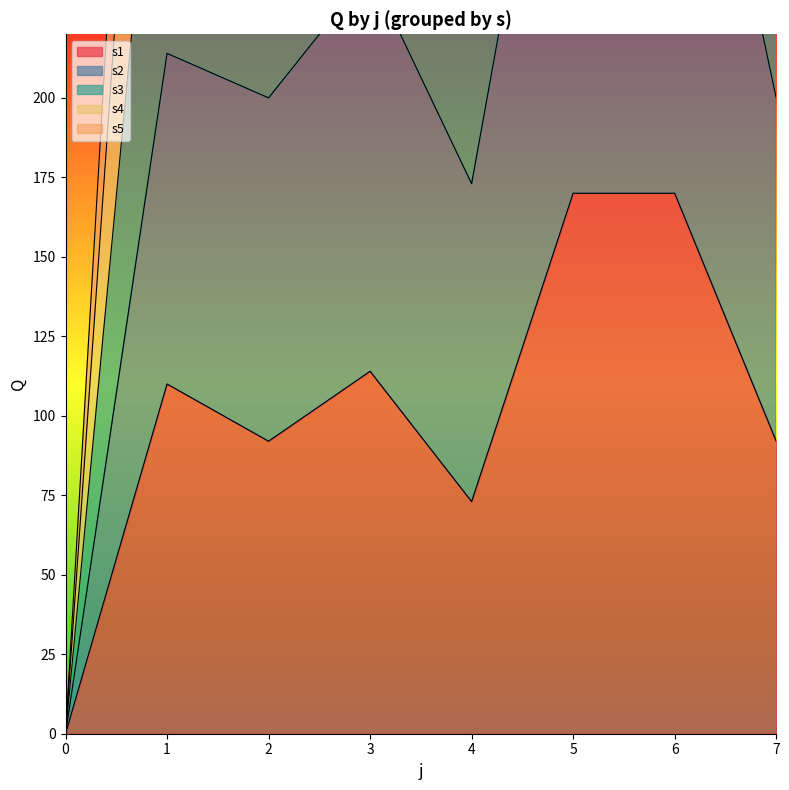

What is the value of the s4 point at the 5th from the left?

272